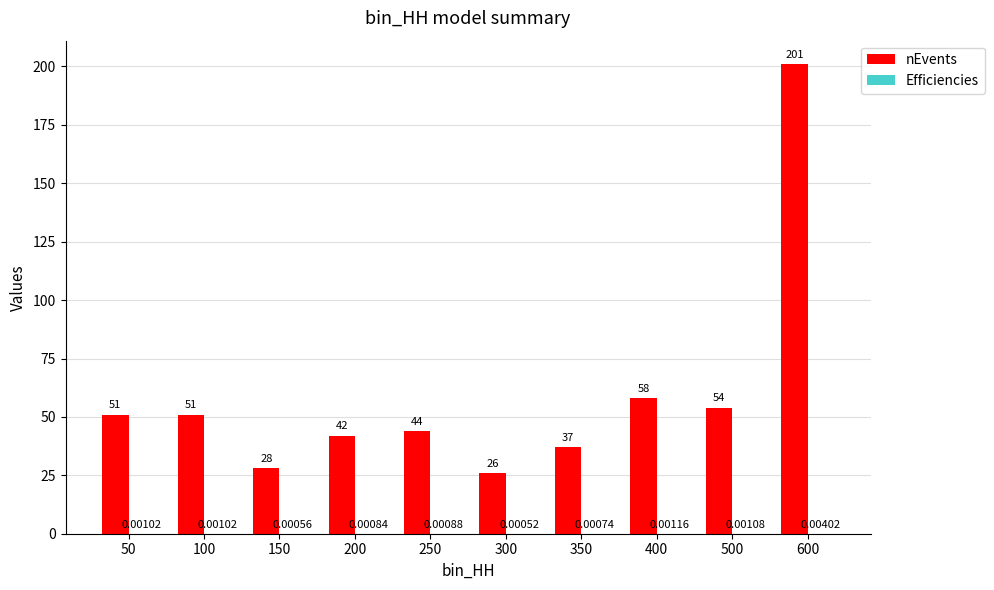

Does the chart contain stacked bars?

No